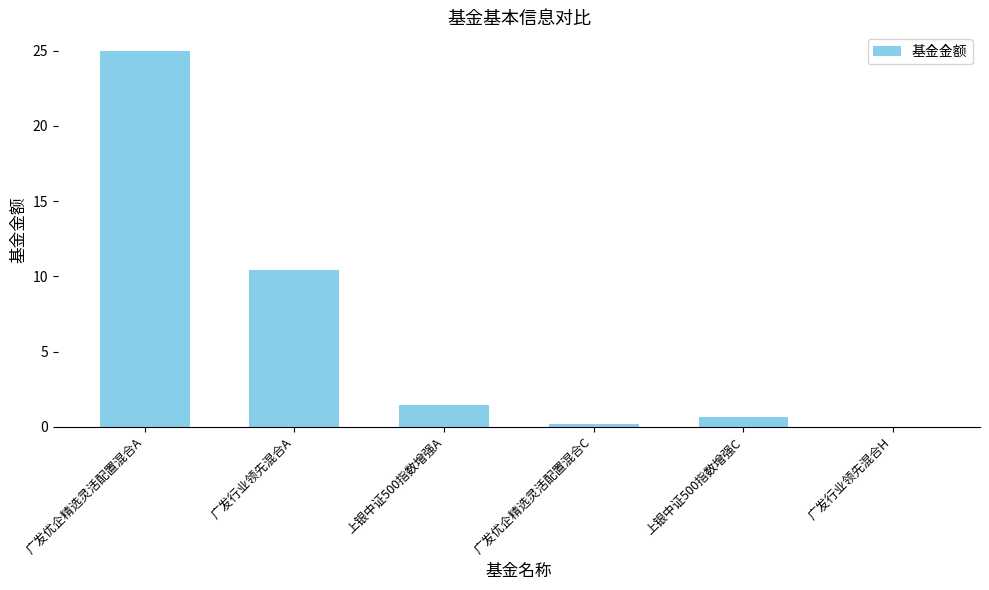

What is the sum of the values at 广发优企精选灵活配置混合A and 上银中证500指数增强A?

26.4